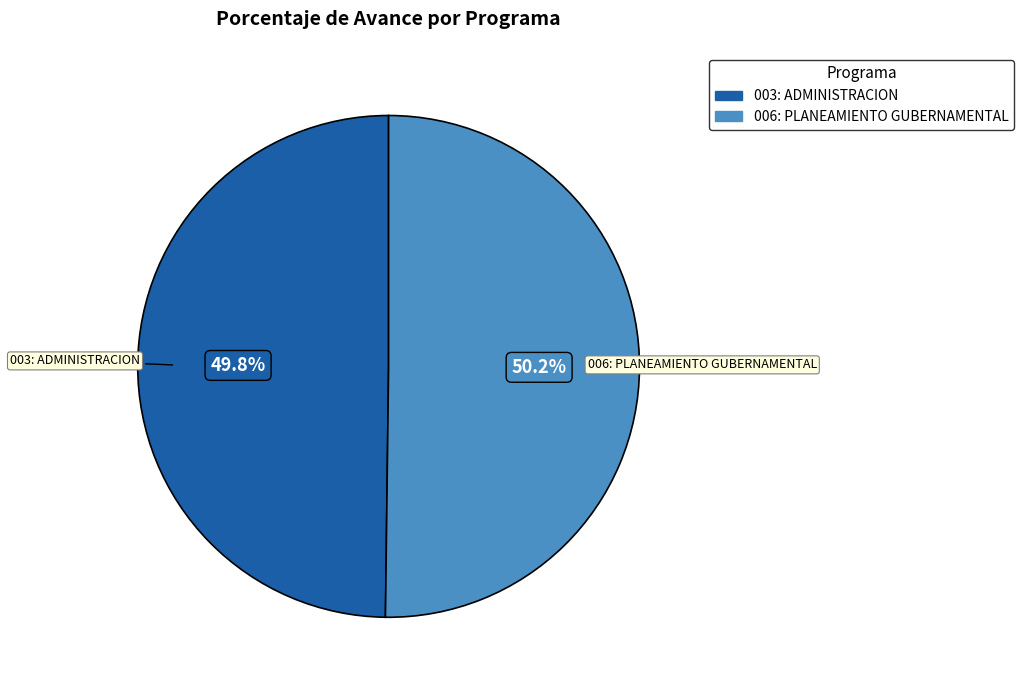

Approximately how many times larger is the value at 003: ADMINISTRACION compared to 006: PLANEAMIENTO GUBERNAMENTAL?

1.0